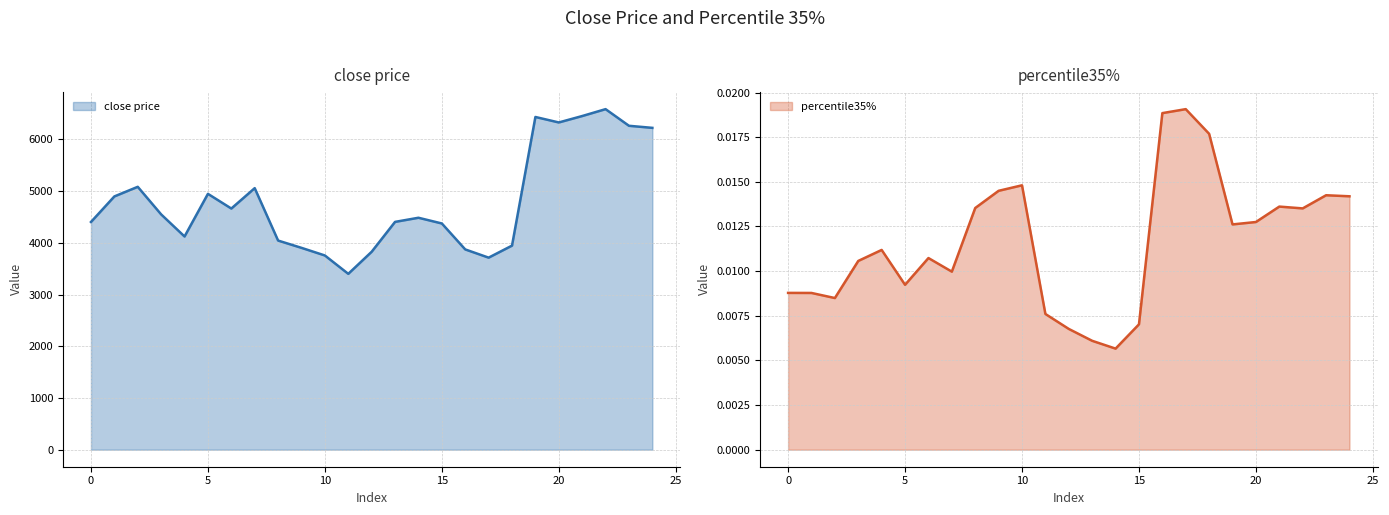

How many distinct data groups are displayed?

2